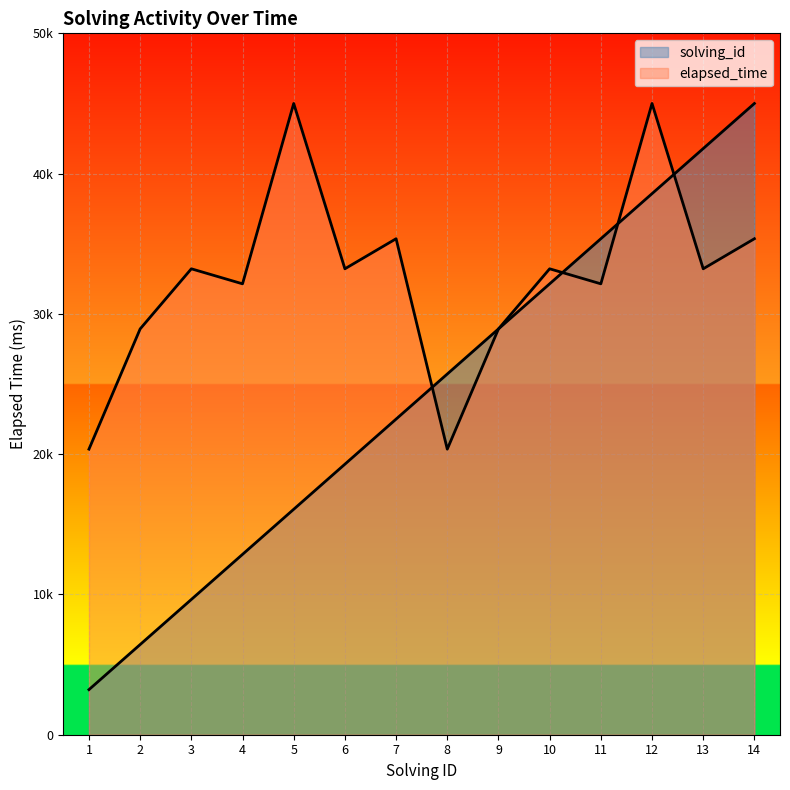

At 8, list the series in order from largest to smallest.

solving_id, elapsed_time